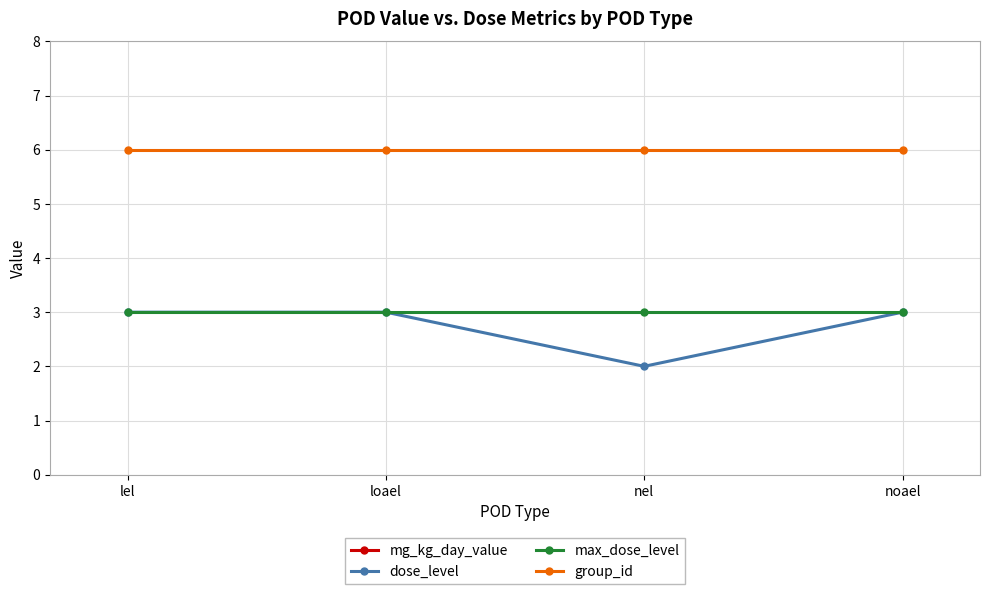

True or false: dose_level and max_dose_level intersect in this chart.

False